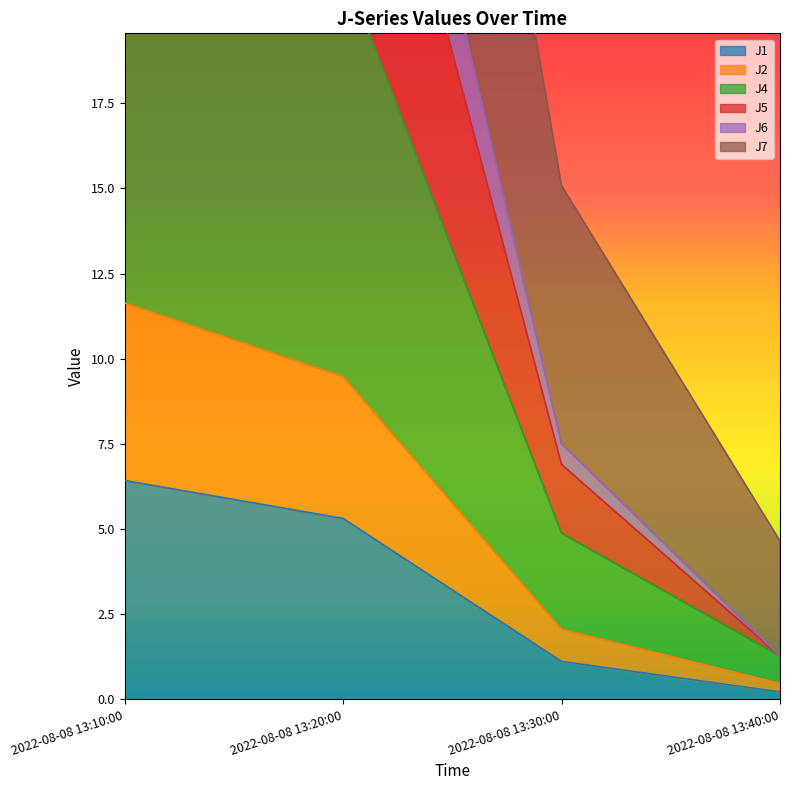

List the labels in order of J6 value, largest first.

2022-08-08 13:10:00, 2022-08-08 13:20:00, 2022-08-08 13:30:00, 2022-08-08 13:40:00